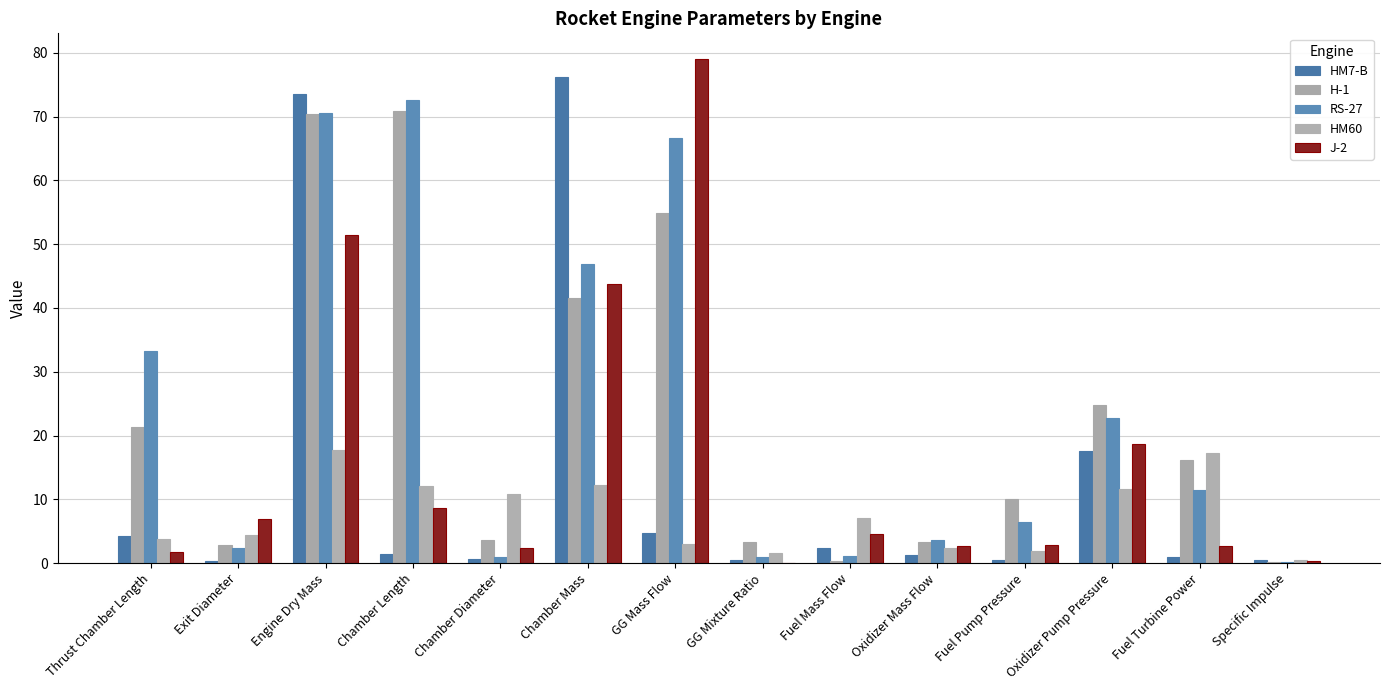

What is the label of the 8th bar from the right?

GG Mass Flow